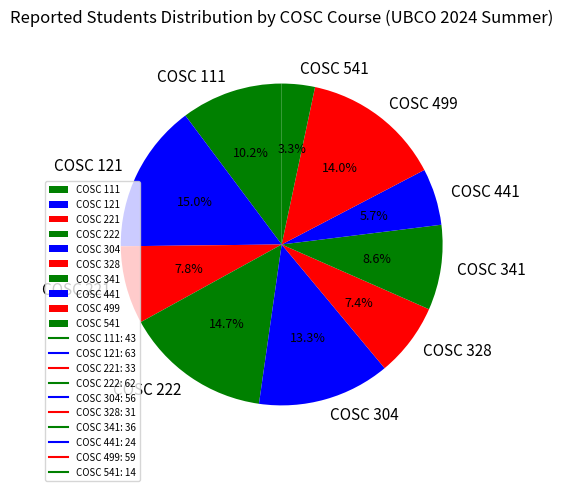

Which slice is the smallest?

COSC 541